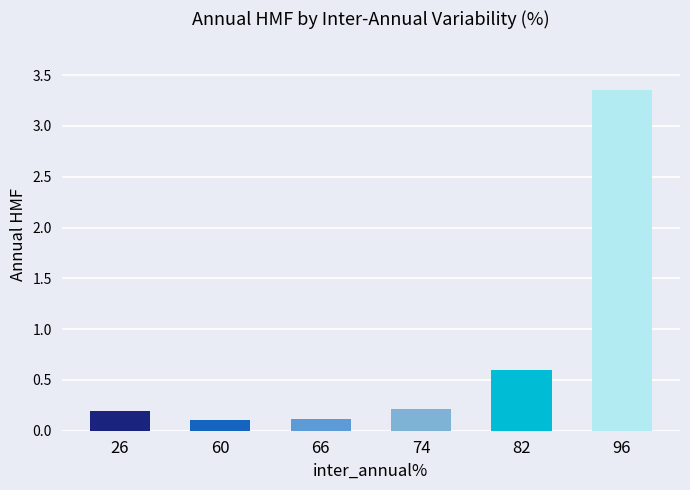

Is it true that the value at 96 is 5.6?

False